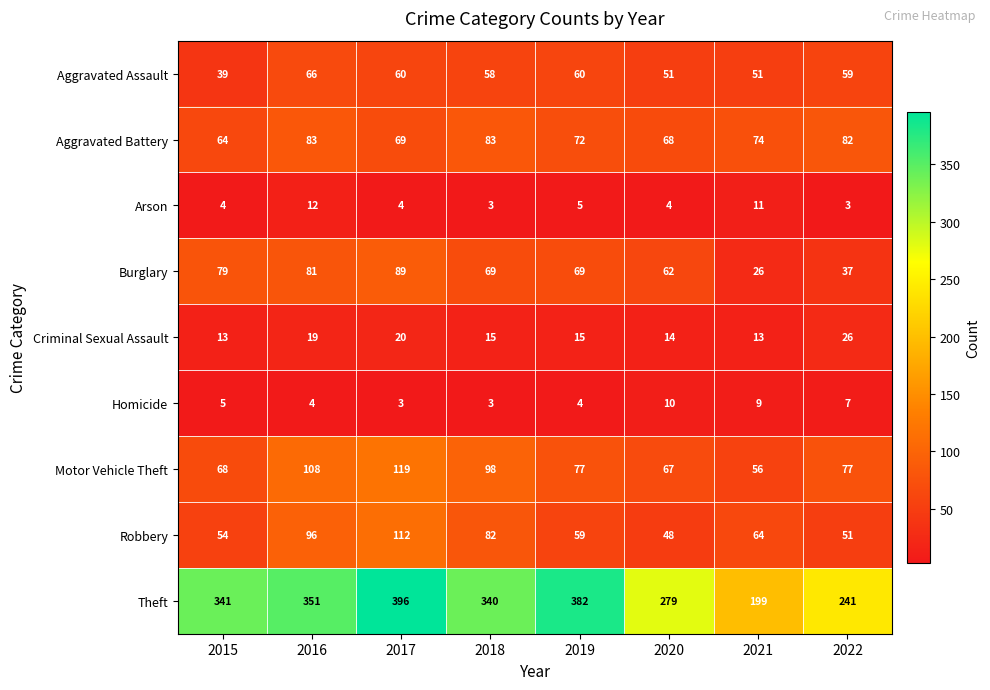

Is it true that Criminal Sexual Assault equals 15 at 2019?

True